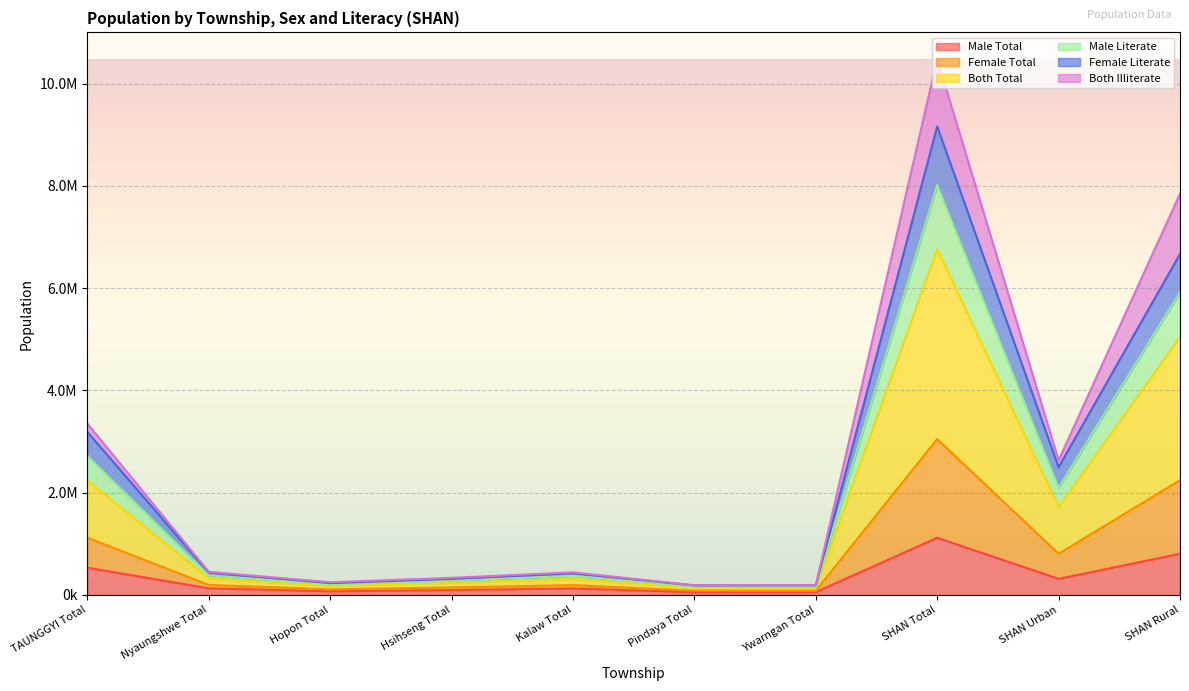

How many interior local valleys does the Female Literate series have?

3